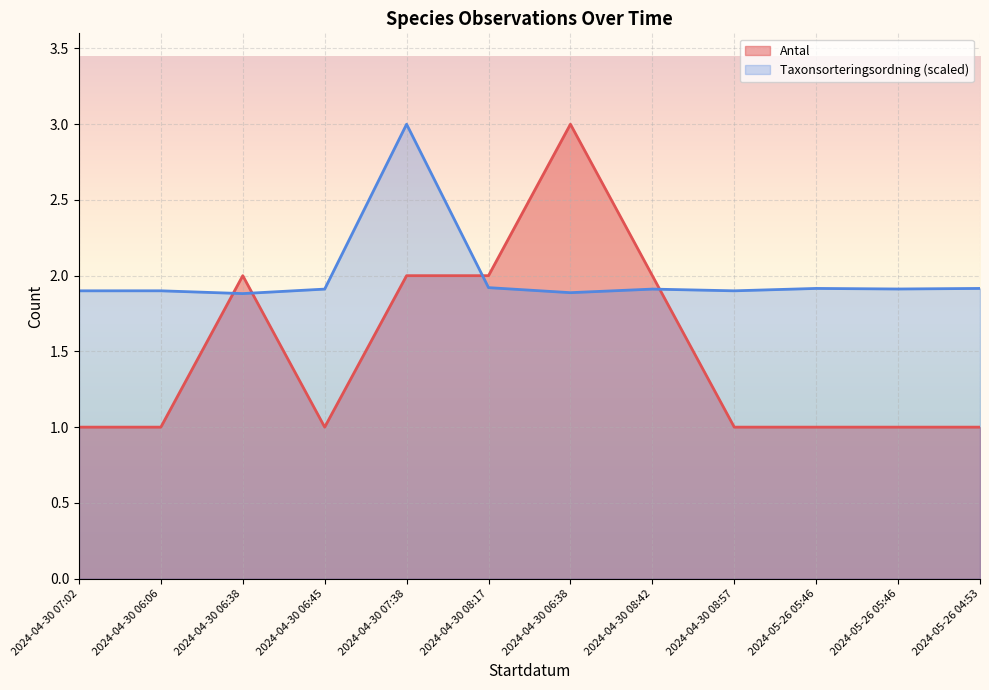

What is the sum of all Taxonsorteringsordning values?

24.0